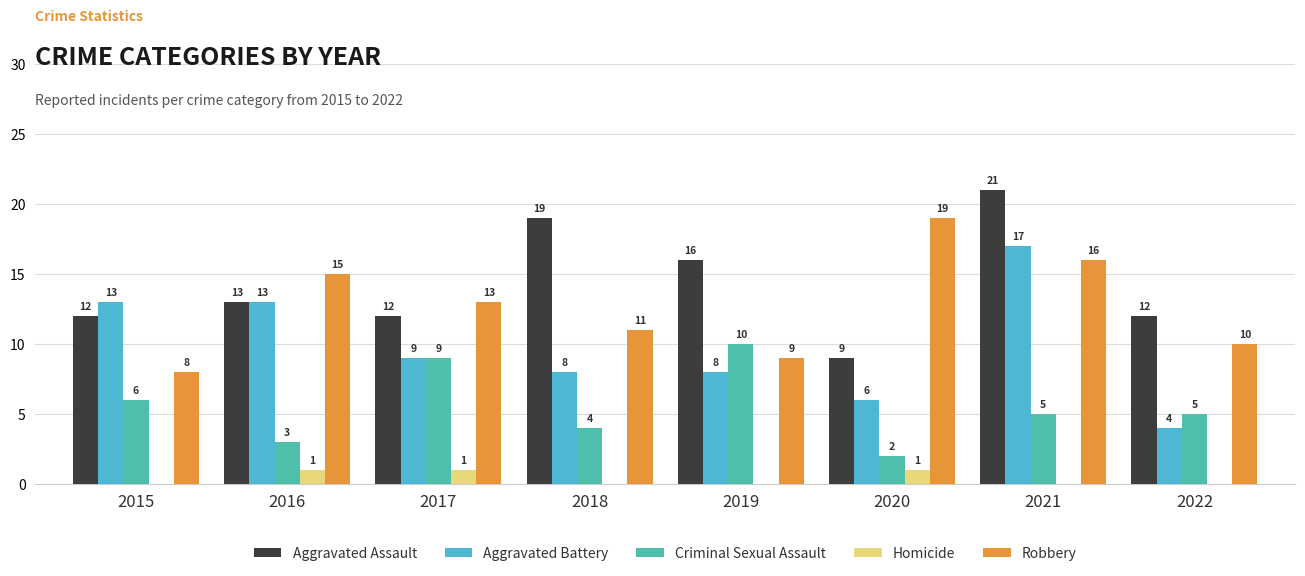

How many values in the Homicide series exceed 0?

3